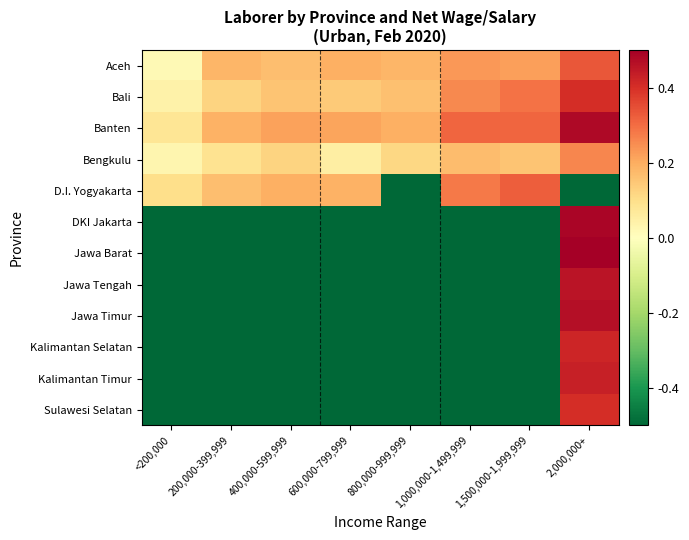

Reading left to right, transcribe all the data shown in this chart.

Aceh: <200,000=0.0	200,000-399,999=0.2	400,000-599,999=0.2	600,000-799,999=0.2	800,000-999,999=0.2	1,000,000-1,499,999=0.2	1,500,000-1,999,999=0.2	2,000,000+=0.3
Bali: <200,000=0.0	200,000-399,999=0.1	400,000-599,999=0.2	600,000-799,999=0.1	800,000-999,999=0.2	1,000,000-1,499,999=0.3	1,500,000-1,999,999=0.3	2,000,000+=0.4
Banten: <200,000=0.1	200,000-399,999=0.2	400,000-599,999=0.2	600,000-799,999=0.2	800,000-999,999=0.2	1,000,000-1,499,999=0.3	1,500,000-1,999,999=0.3	2,000,000+=0.5
Bengkulu: <200,000=0.0	200,000-399,999=0.1	400,000-599,999=0.1	600,000-799,999=0.1	800,000-999,999=0.1	1,000,000-1,499,999=0.2	1,500,000-1,999,999=0.2	2,000,000+=0.3
D.I. Yogyakarta: <200,000=0.1	200,000-399,999=0.2	400,000-599,999=0.2	600,000-799,999=0.2	800,000-999,999=-0.5	1,000,000-1,499,999=0.3	1,500,000-1,999,999=0.3	2,000,000+=-0.5
DKI Jakarta: <200,000=-0.5	200,000-399,999=-0.5	400,000-599,999=-0.5	600,000-799,999=-0.5	800,000-999,999=-0.5	1,000,000-1,499,999=-0.5	1,500,000-1,999,999=-0.5	2,000,000+=0.5
Jawa Barat: <200,000=-0.5	200,000-399,999=-0.5	400,000-599,999=-0.5	600,000-799,999=-0.5	800,000-999,999=-0.5	1,000,000-1,499,999=-0.5	1,500,000-1,999,999=-0.5	2,000,000+=0.5
Jawa Tengah: <200,000=-0.5	200,000-399,999=-0.5	400,000-599,999=-0.5	600,000-799,999=-0.5	800,000-999,999=-0.5	1,000,000-1,499,999=-0.5	1,500,000-1,999,999=-0.5	2,000,000+=0.5
Jawa Timur: <200,000=-0.5	200,000-399,999=-0.5	400,000-599,999=-0.5	600,000-799,999=-0.5	800,000-999,999=-0.5	1,000,000-1,499,999=-0.5	1,500,000-1,999,999=-0.5	2,000,000+=0.5
Kalimantan Selatan: <200,000=-0.5	200,000-399,999=-0.5	400,000-599,999=-0.5	600,000-799,999=-0.5	800,000-999,999=-0.5	1,000,000-1,499,999=-0.5	1,500,000-1,999,999=-0.5	2,000,000+=0.4
Kalimantan Timur: <200,000=-0.5	200,000-399,999=-0.5	400,000-599,999=-0.5	600,000-799,999=-0.5	800,000-999,999=-0.5	1,000,000-1,499,999=-0.5	1,500,000-1,999,999=-0.5	2,000,000+=0.4
Sulawesi Selatan: <200,000=-0.5	200,000-399,999=-0.5	400,000-599,999=-0.5	600,000-799,999=-0.5	800,000-999,999=-0.5	1,000,000-1,499,999=-0.5	1,500,000-1,999,999=-0.5	2,000,000+=0.4